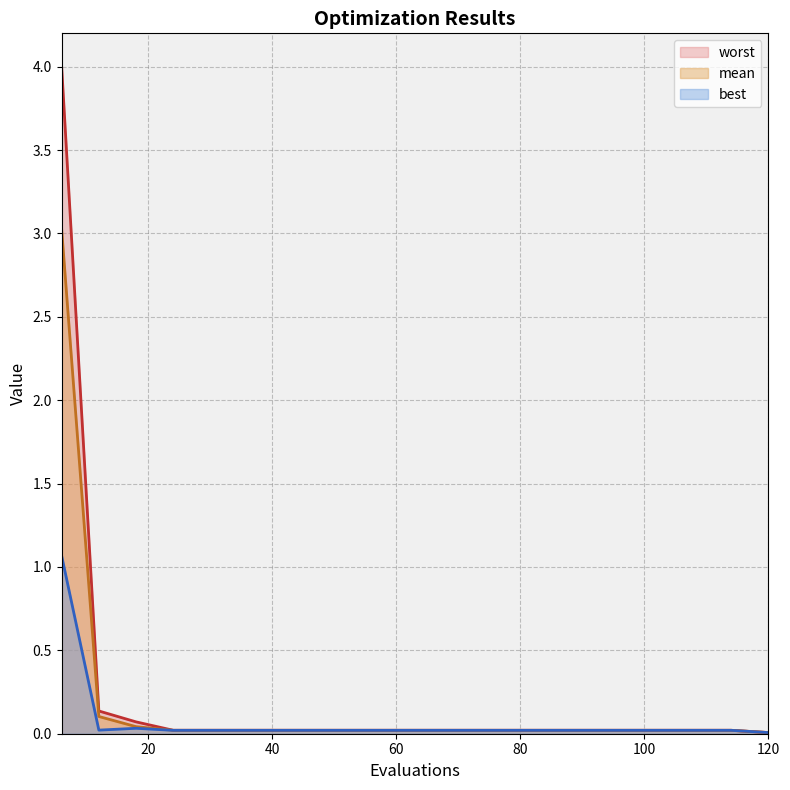

True or false: mean has more than 1 interior local peaks.

False